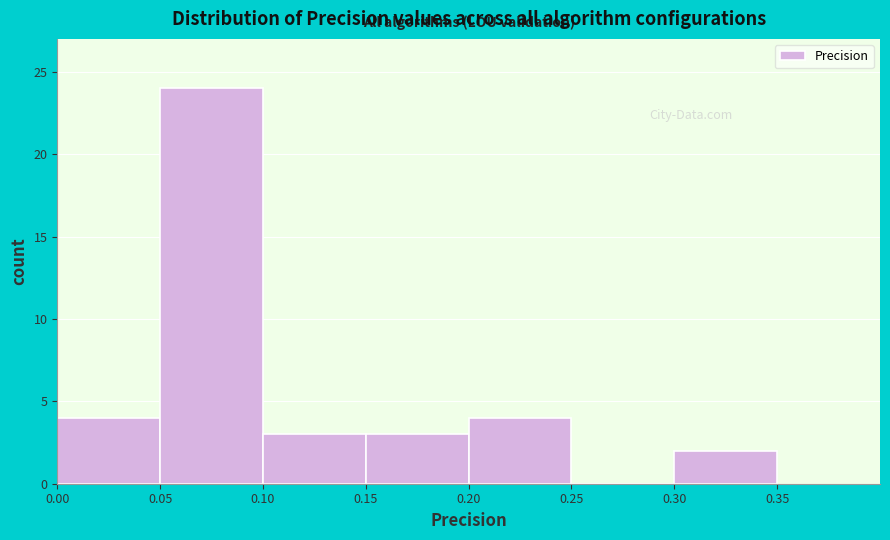

Which range on the x-axis has the tallest bar?

0.05 to 0.10